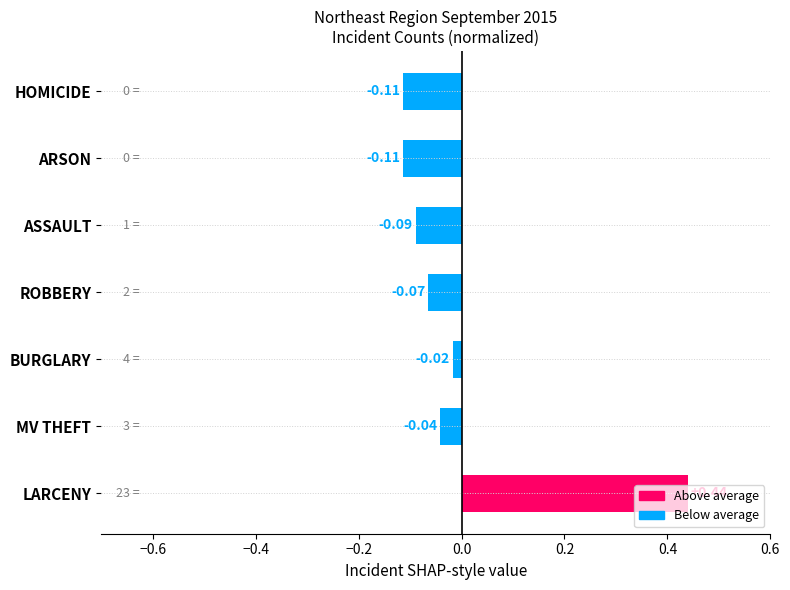

What is the change in value from LARCENY to ARSON?

-0.6